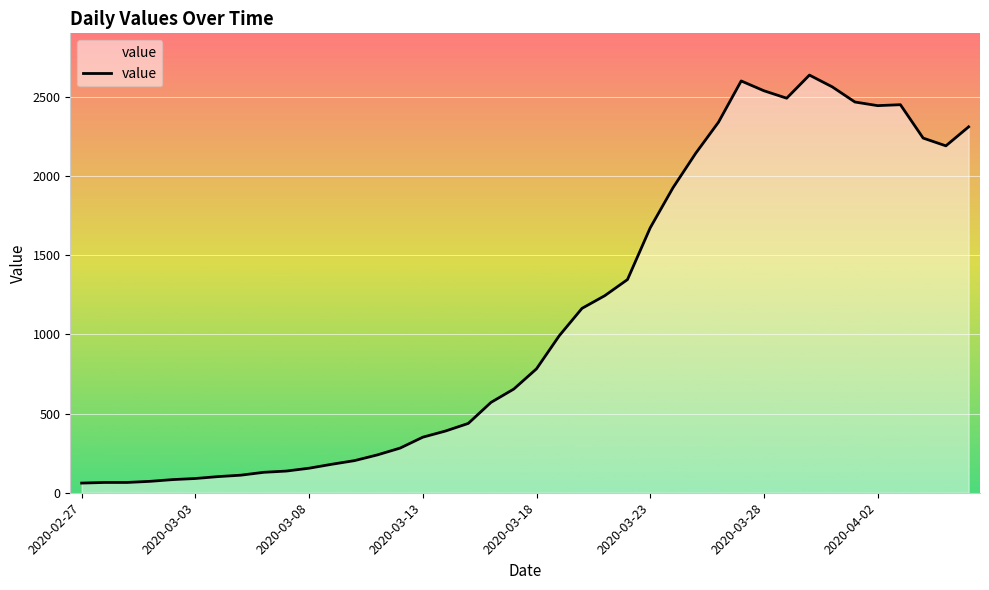

What is the maximum value shown in the chart?

2639